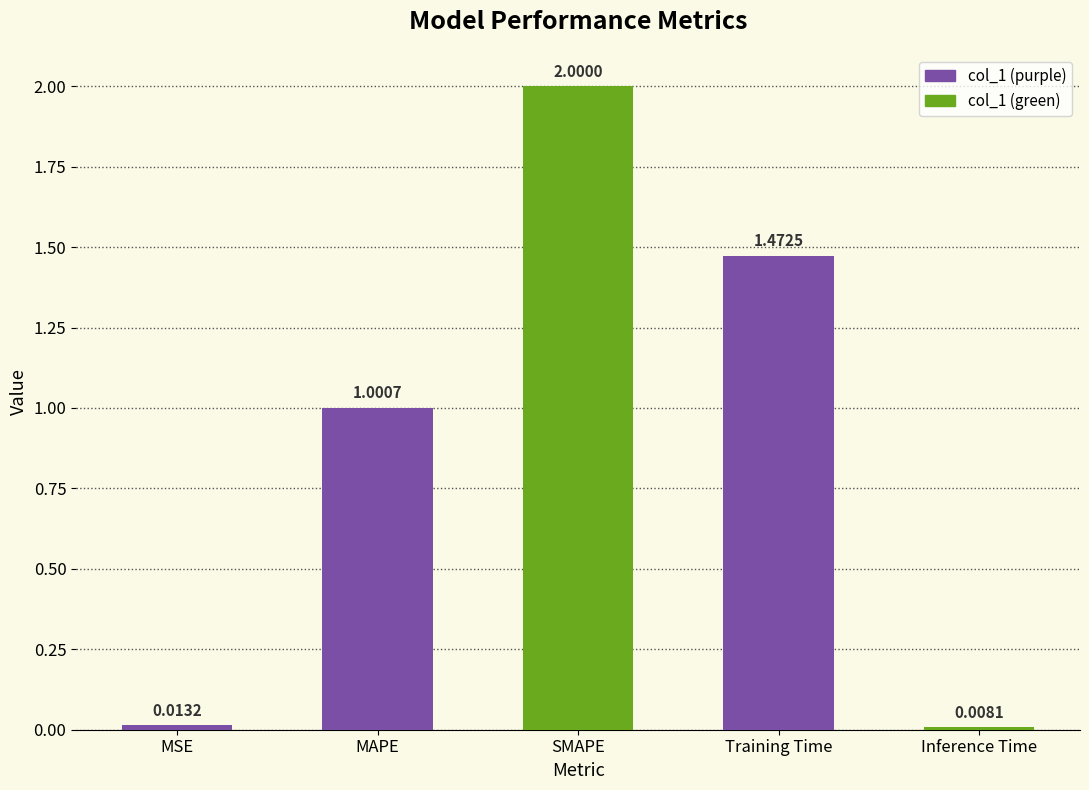

Where does the data first go above 1?

MAPE